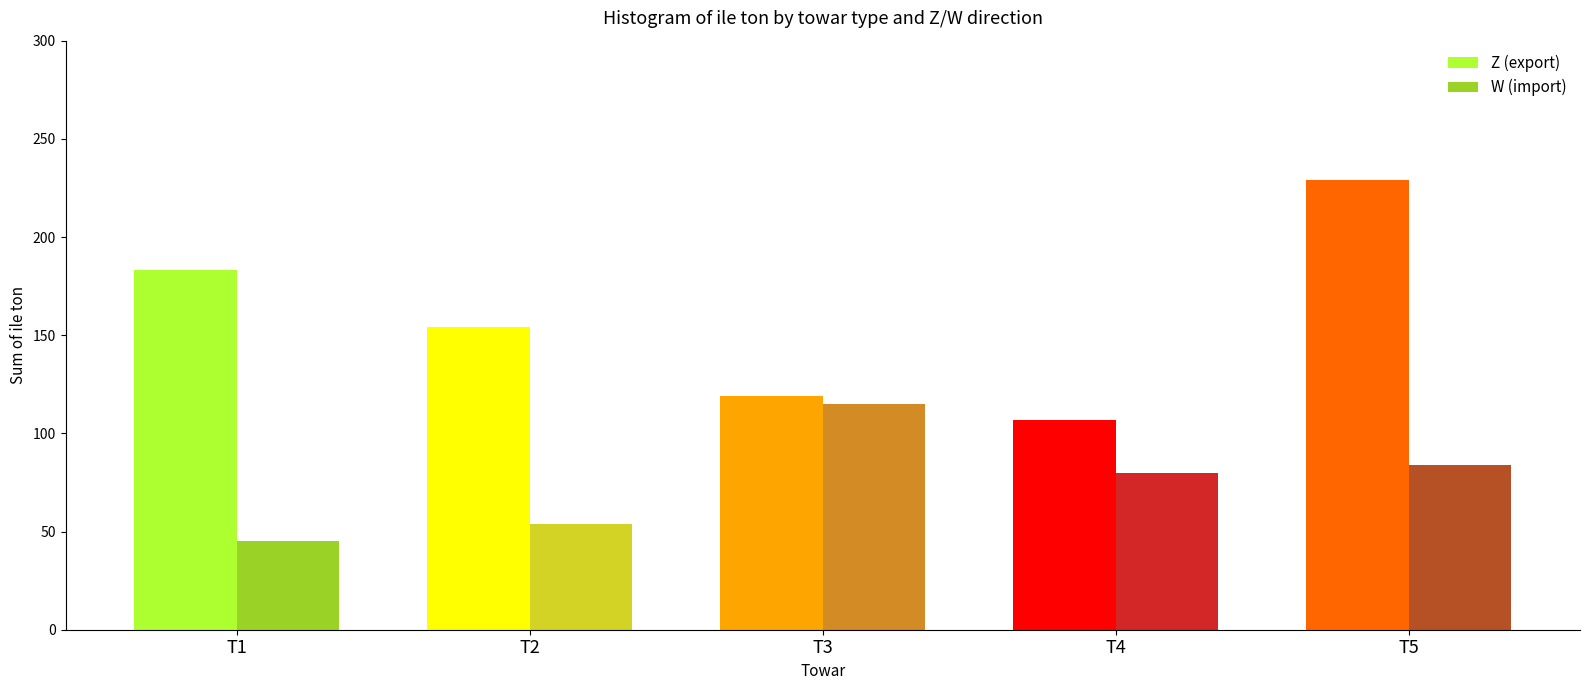

What is the difference between the highest and lowest values at T4?

27